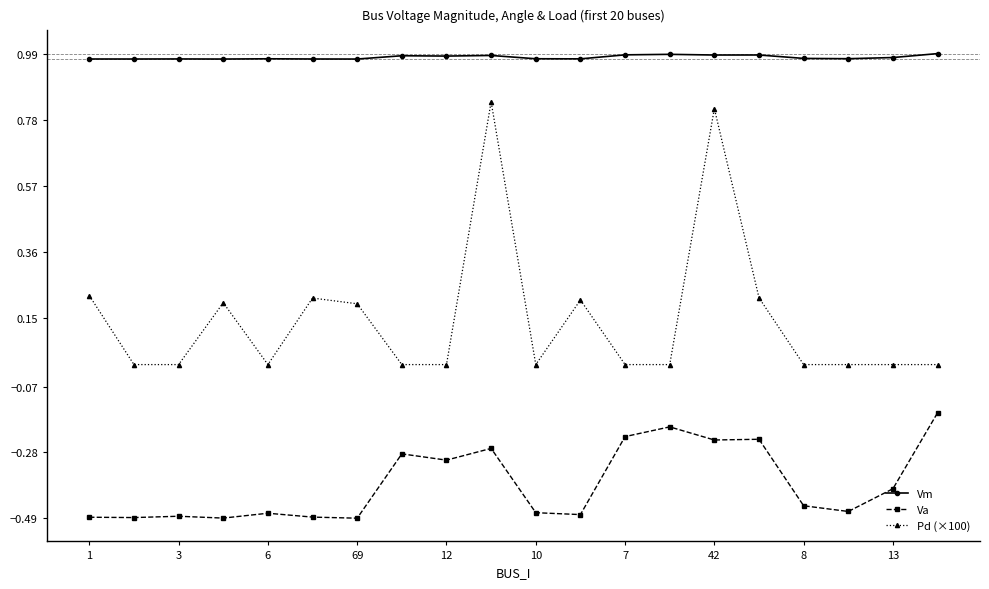

Which series has the largest total across all categories?

Vm